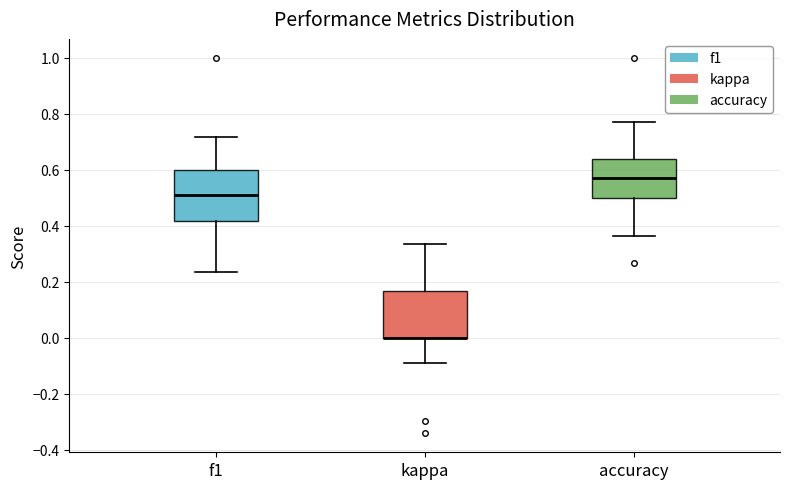

Reading left to right, transcribe this box plot: for each box, give where its median line is, the range the box spans, and where its two whiskers end, as read against the y-axis. The values are not printed on the chart, so give them approximately, as read against the axis.

f1: median 0.52, box 0.42 to 0.60, whiskers 0.24 to 0.72
kappa: median 0.00 (drawn on the box's lower edge), box 0.00 to 0.16, whiskers -0.10 to 0.34
accuracy: median 0.58, box 0.50 to 0.64, whiskers 0.36 to 0.76